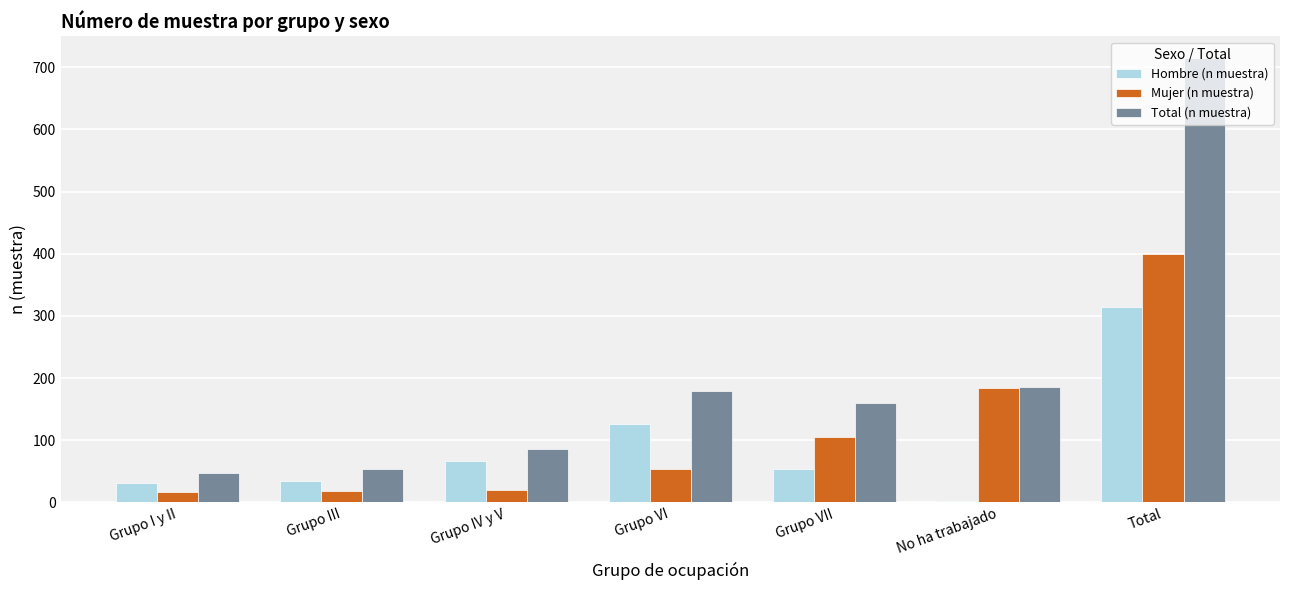

Count the number of data series in this chart.

3